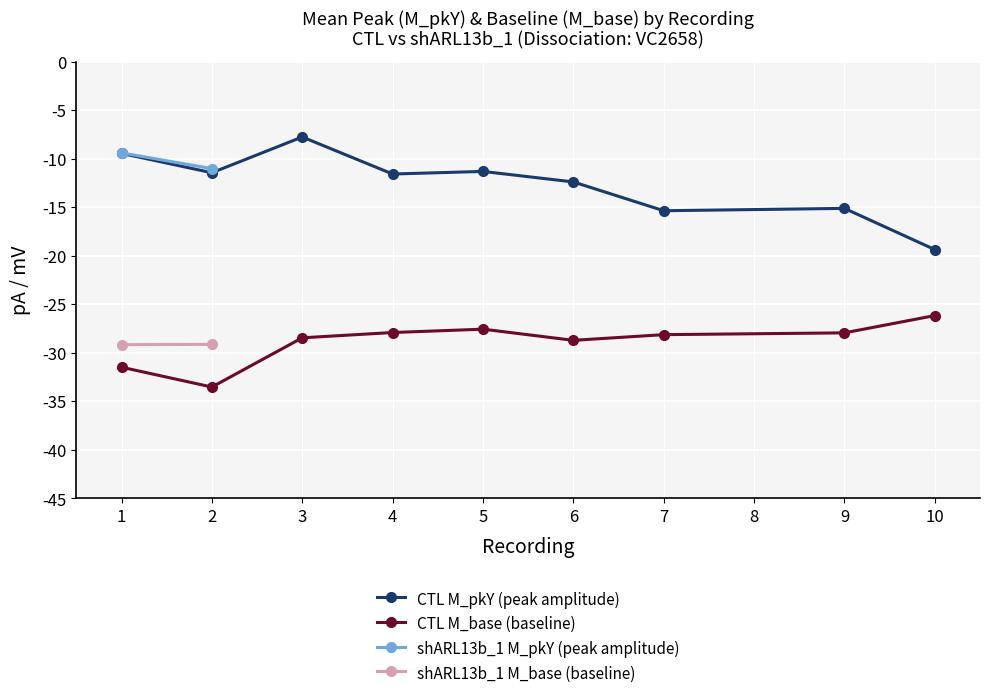

What is the lowest value of the CTL M_base (baseline) series?

-33.5